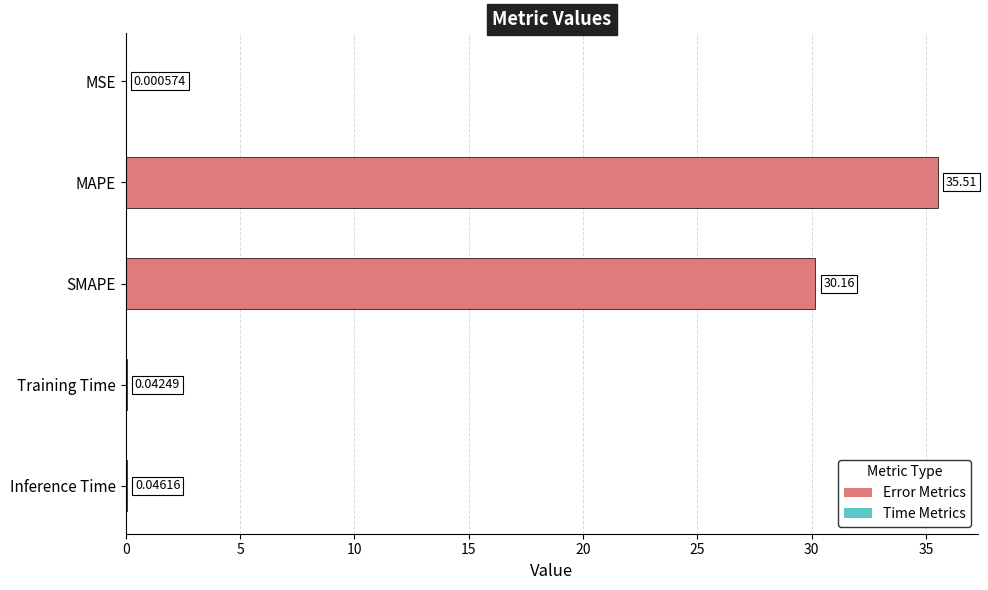

At which label is the value closest to 17?

SMAPE